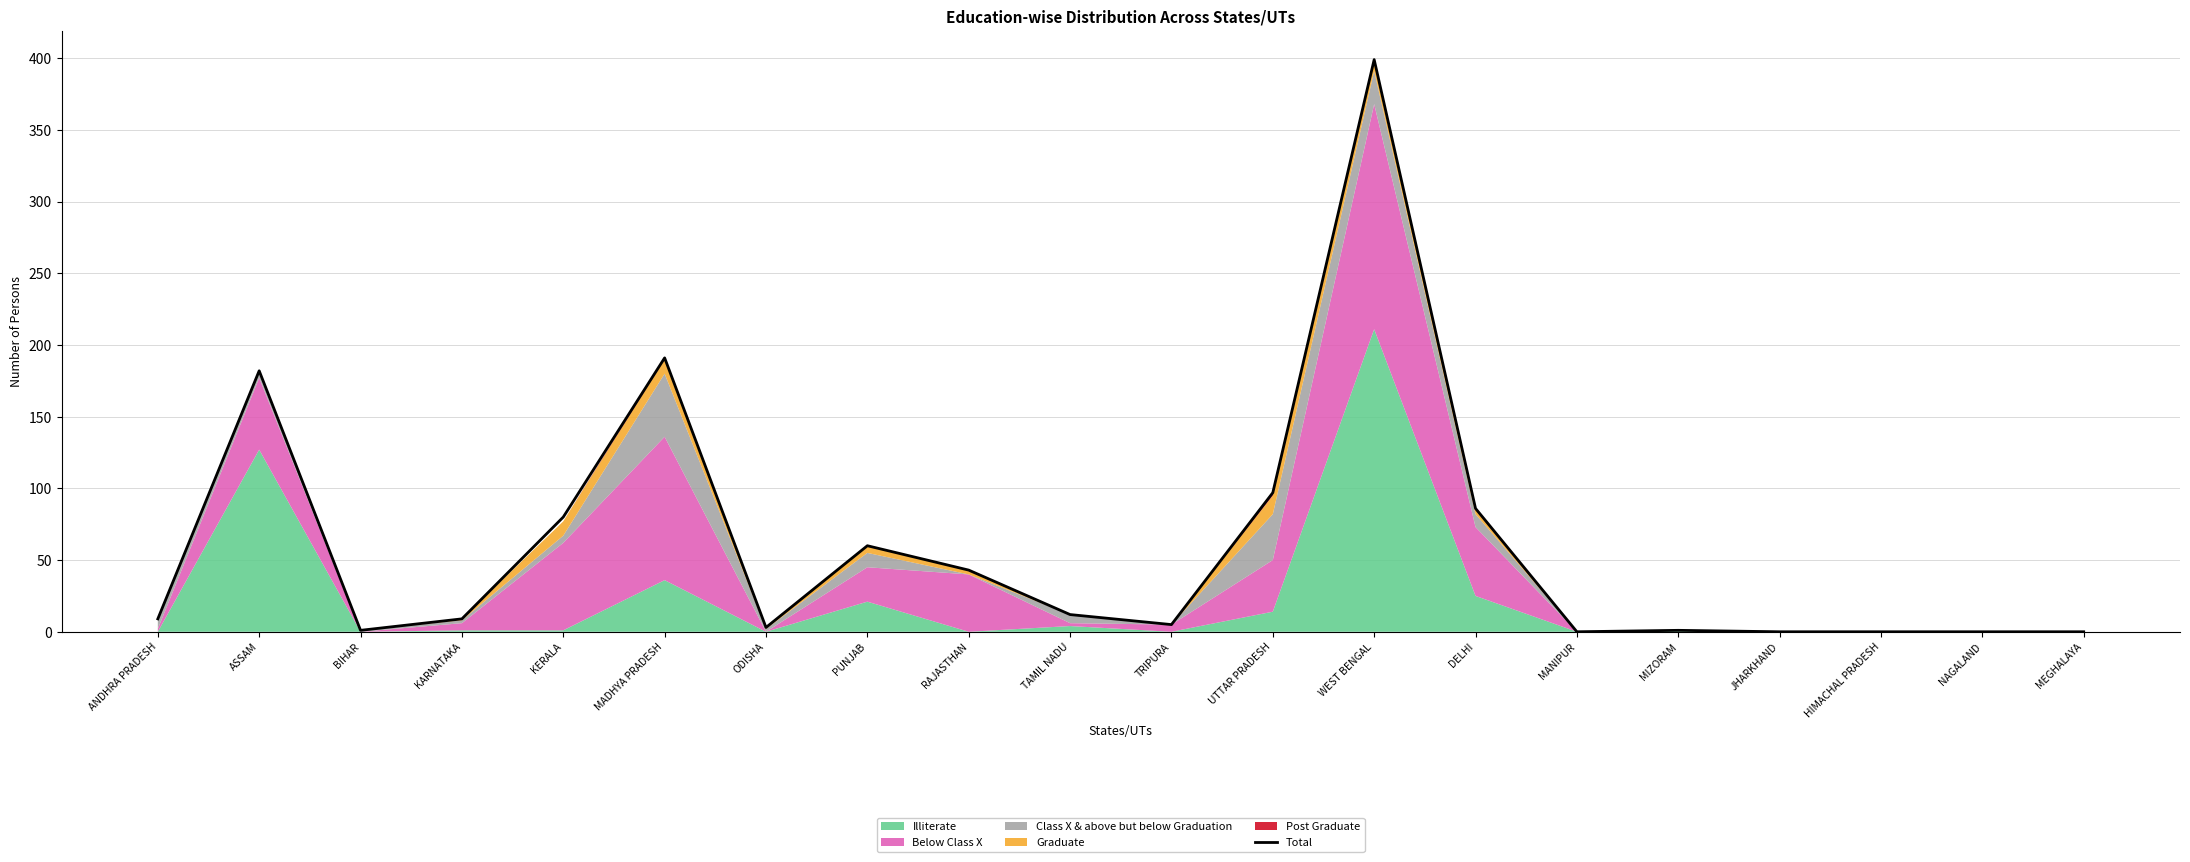

Reading left to right, list all the values displayed in this chart.

ANDHRA PRADESH=9	ASSAM=182	BIHAR=1	KARNATAKA=9	KERALA=80	MADHYA PRADESH=191	ODISHA=3	PUNJAB=60	RAJASTHAN=43	TAMIL NADU=12	TRIPURA=5	UTTAR PRADESH=97	WEST BENGAL=399	DELHI=86	MANIPUR=0	MIZORAM=1	JHARKHAND=0	HIMACHAL PRADESH=0	NAGALAND=0	MEGHALAYA=0